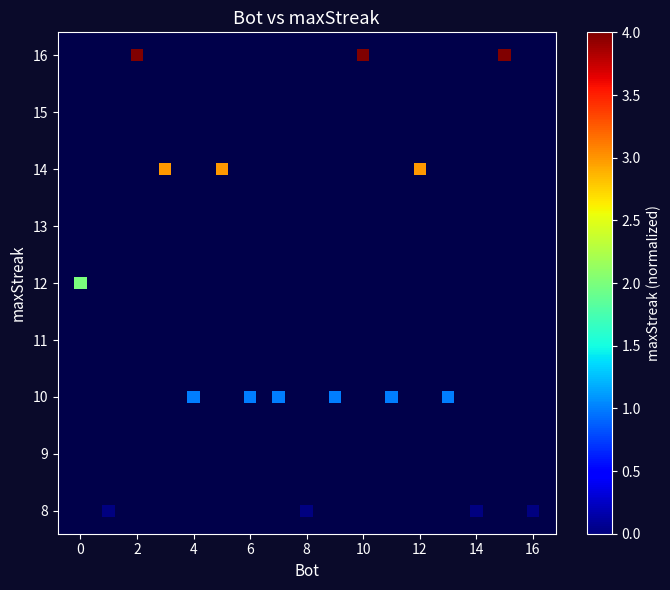

What is the range of X values (max minus min)?

16